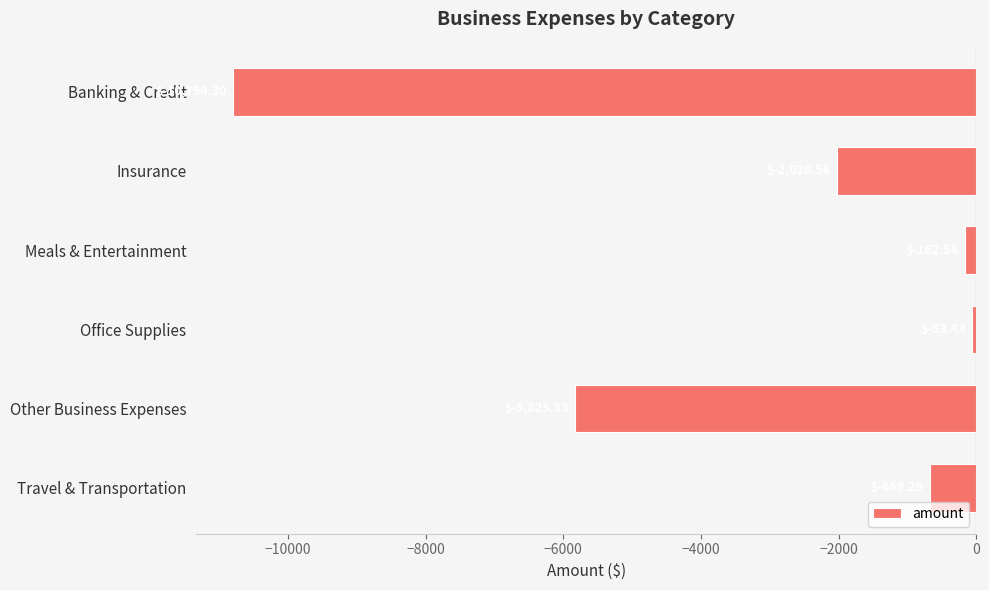

At which category does the chart reach its minimum across all series?

Banking & Credit